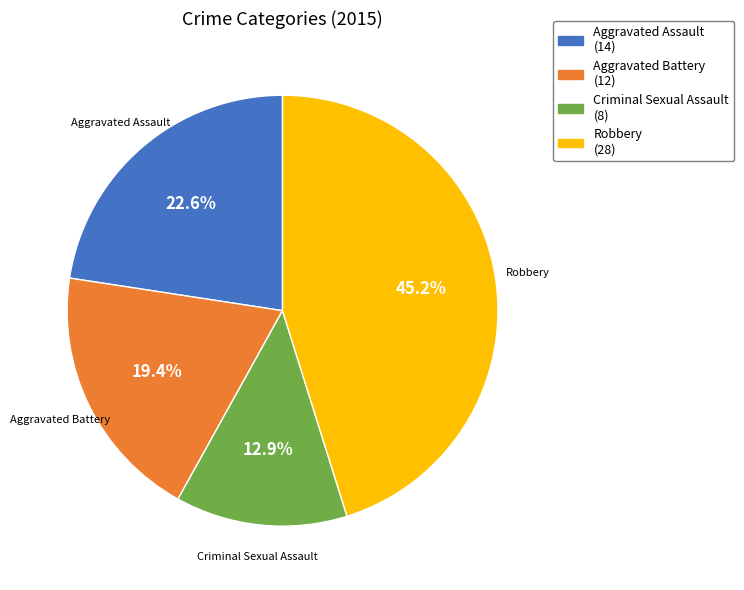

Count the number of slices in the pie.

4